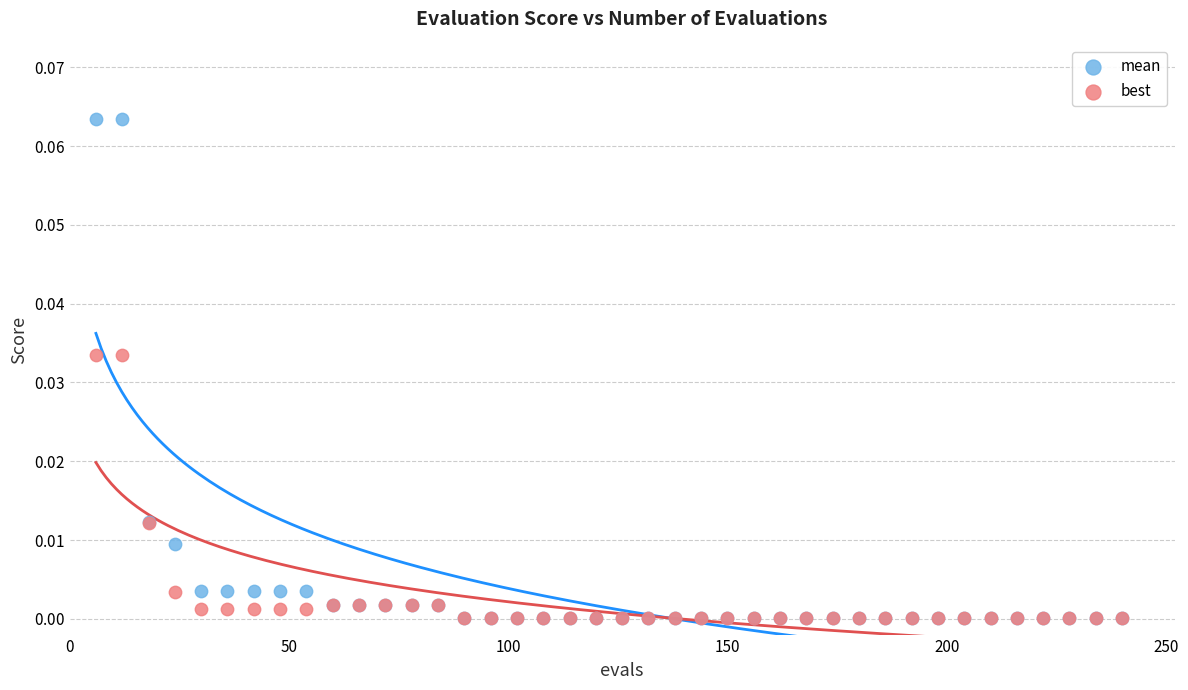

What are all the series names shown in the legend?

mean, best